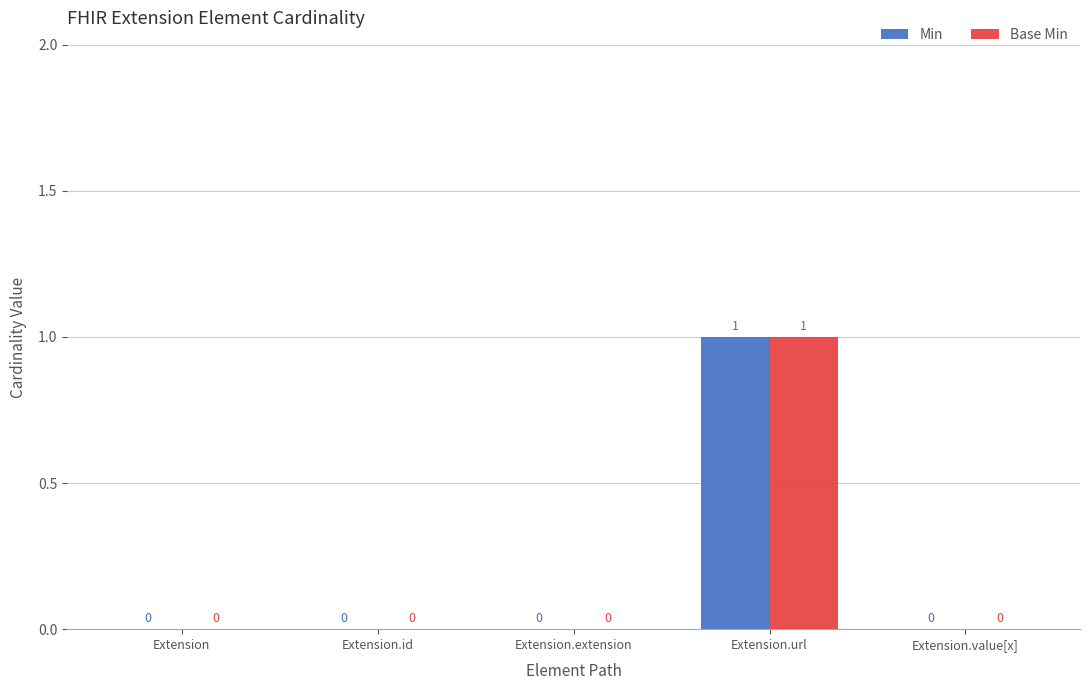

At which label does Min reach its peak?

Extension.url